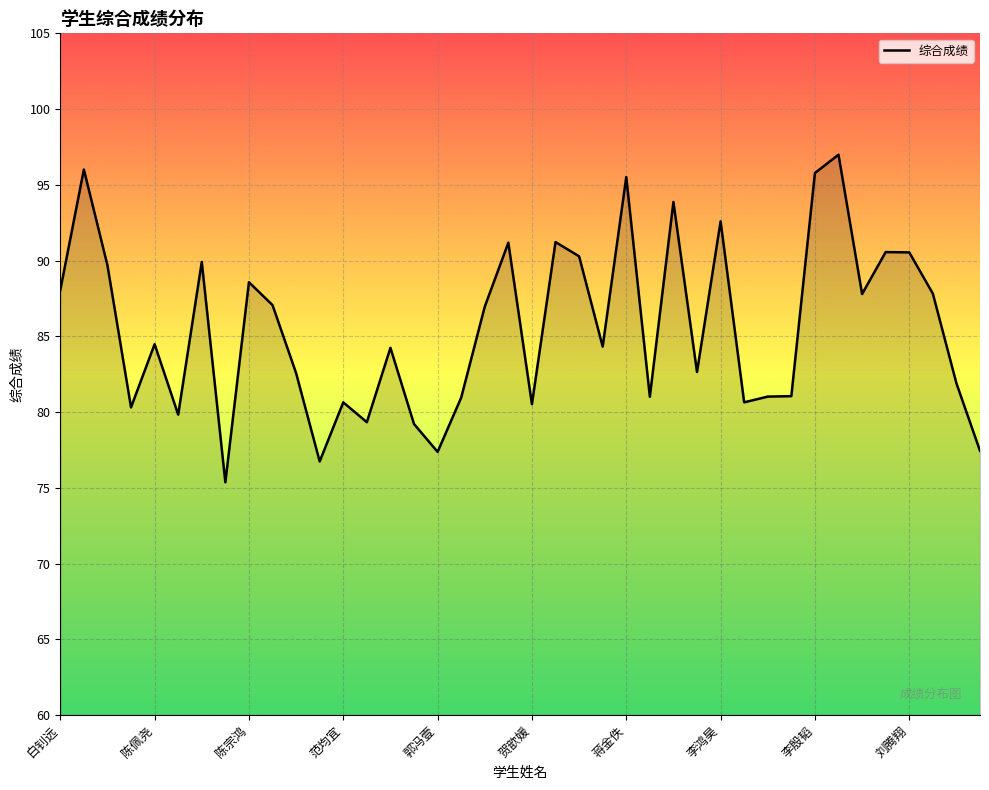

What is the difference between the maximum and minimum values?

21.6